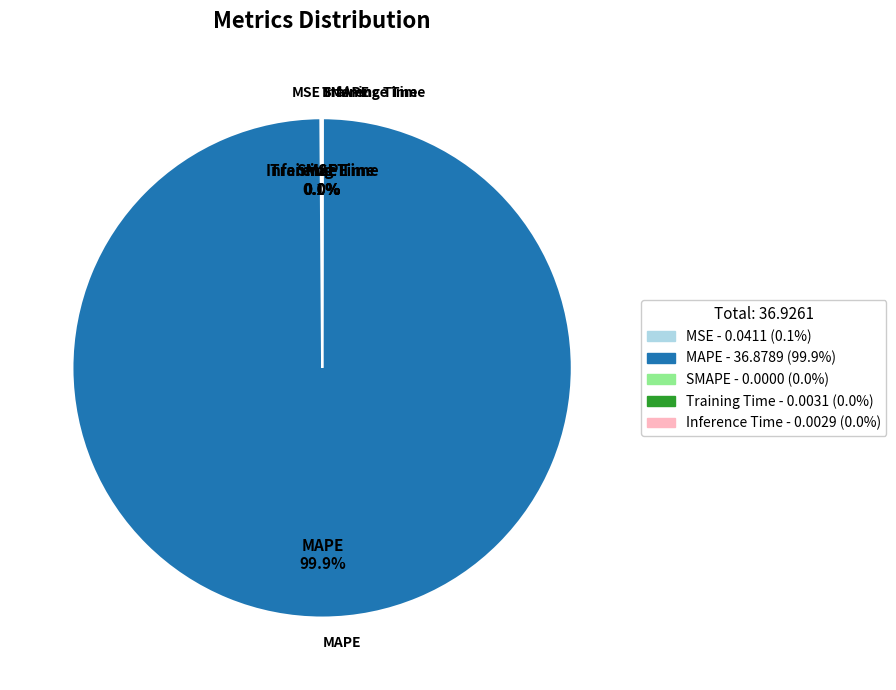

What is the majority slice?

MAPE